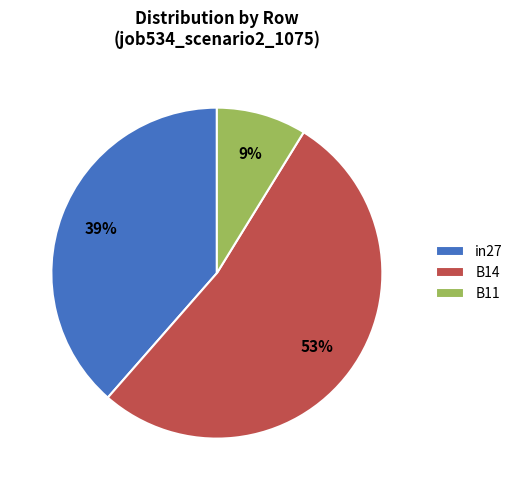

To the nearest percent, what is the combined percentage of B14 and in27?

91%